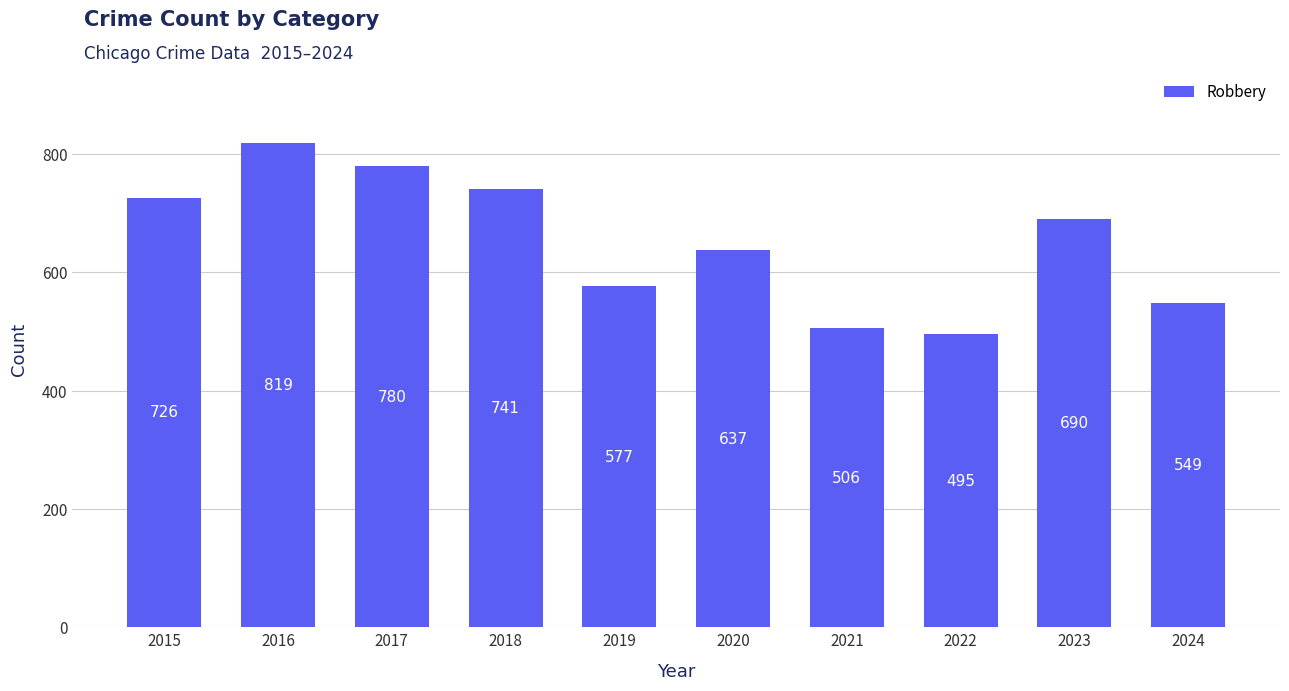

What is the value of the 7th bar from the left?

506